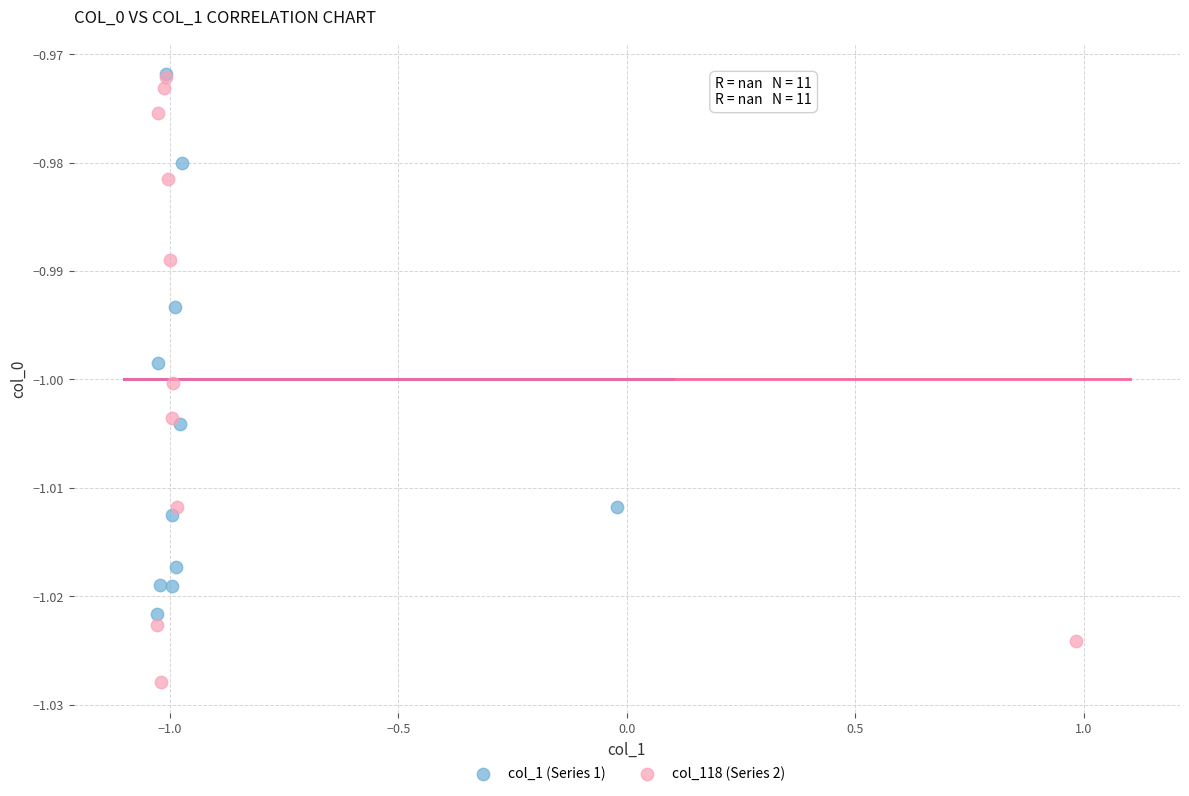

Which series has the largest Y range (max minus min)?

col_118 (Series 2)